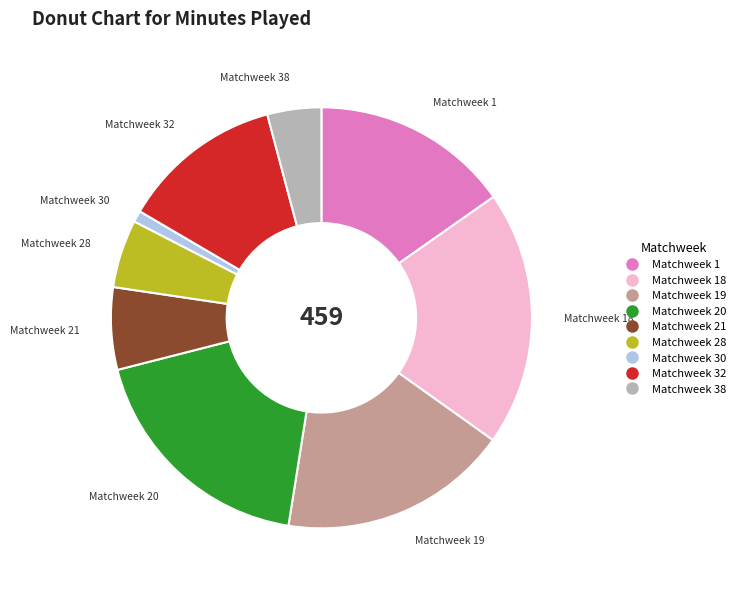

Is there any slice that represents more than half of the pie?

No